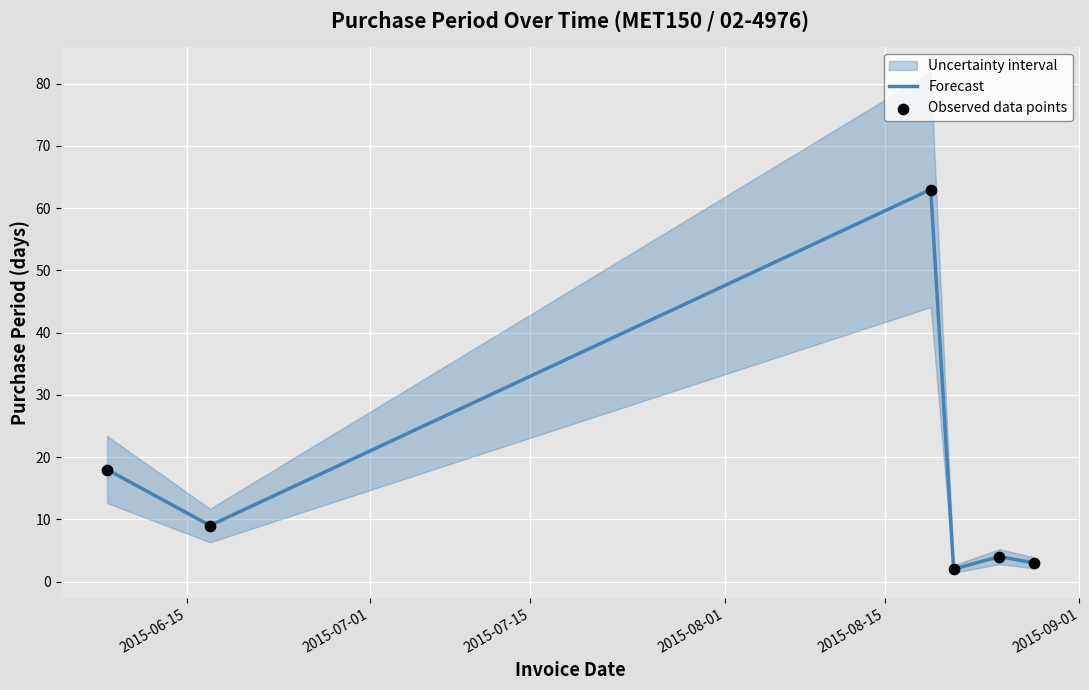

Which series has the widest spread of Y values?

Forecast